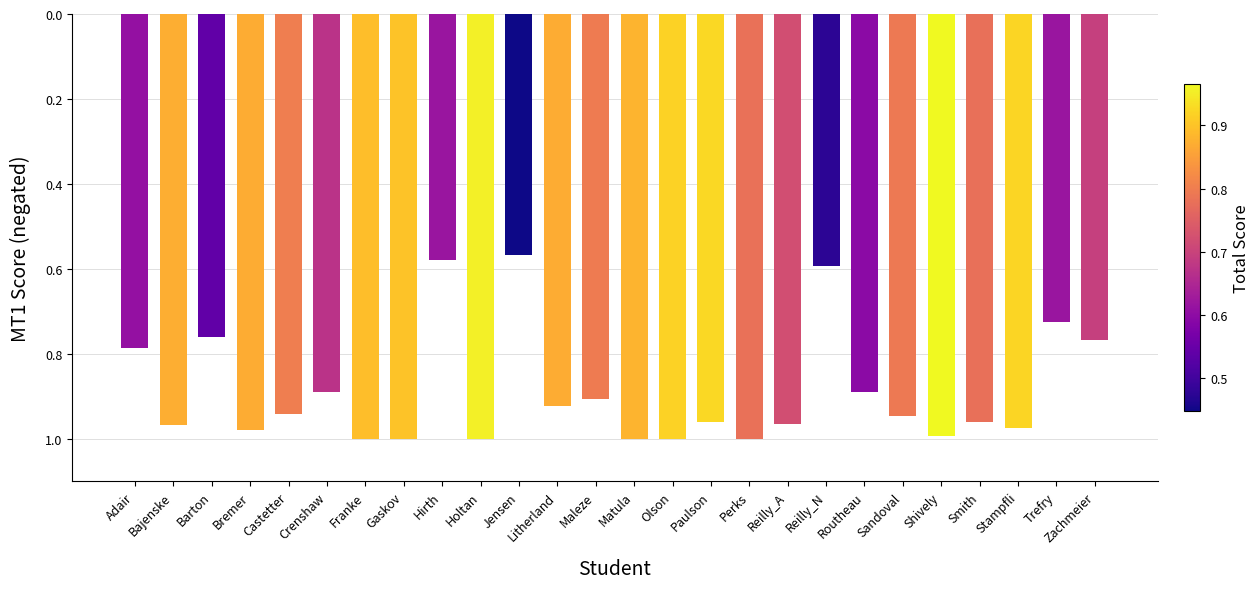

What is the label of the 24th bar from the right?

Barton